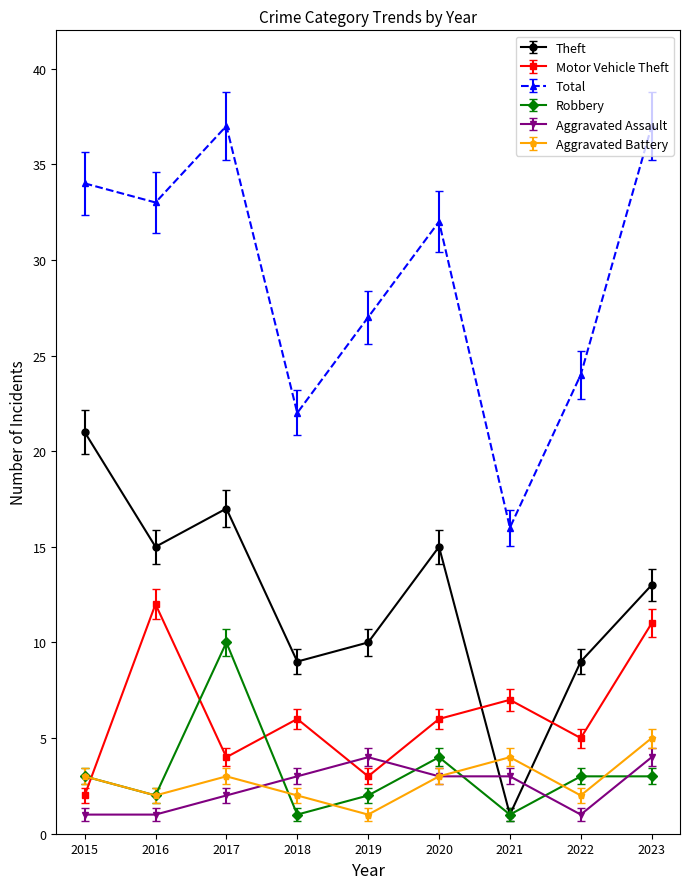

The value of Aggravated Assault at 2023 is 7. True or false?

False